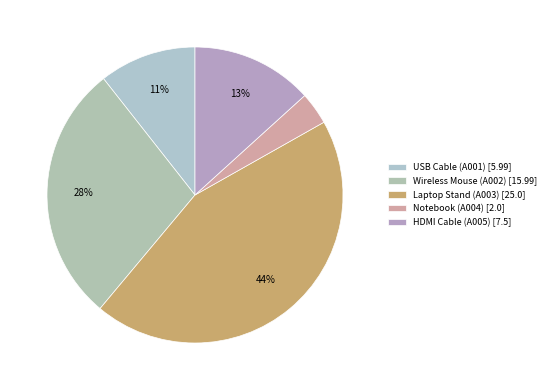

How many segments does this pie chart have?

5